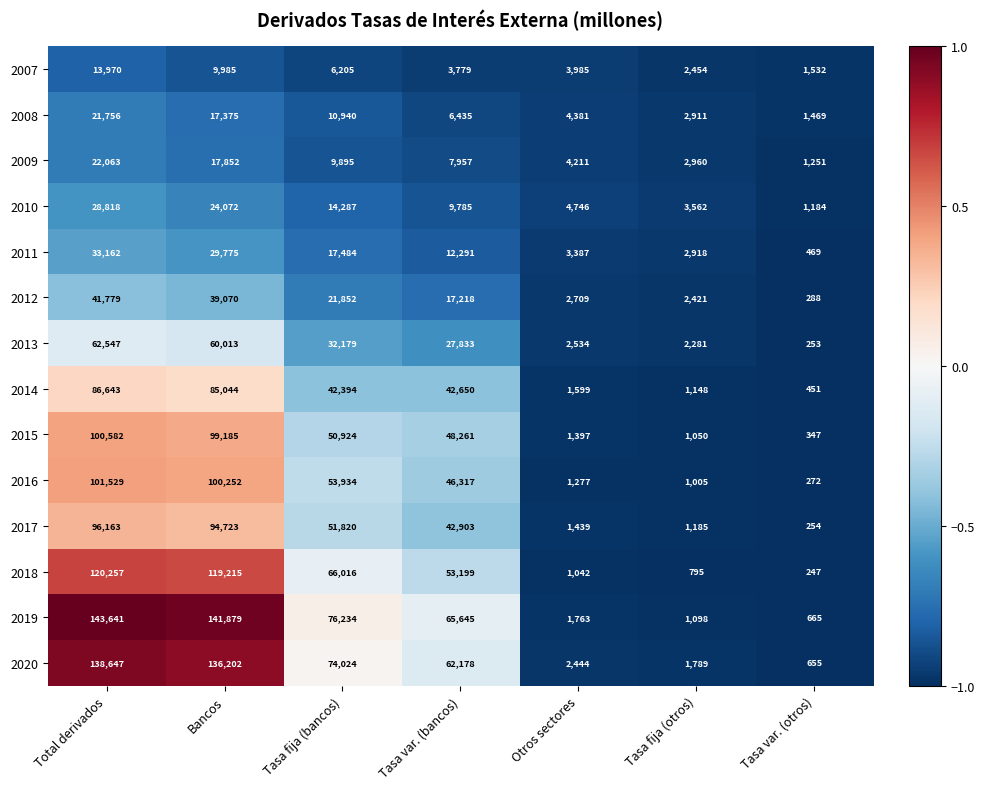

What is the spread (max minus min) of values at Otros sectores?

3704